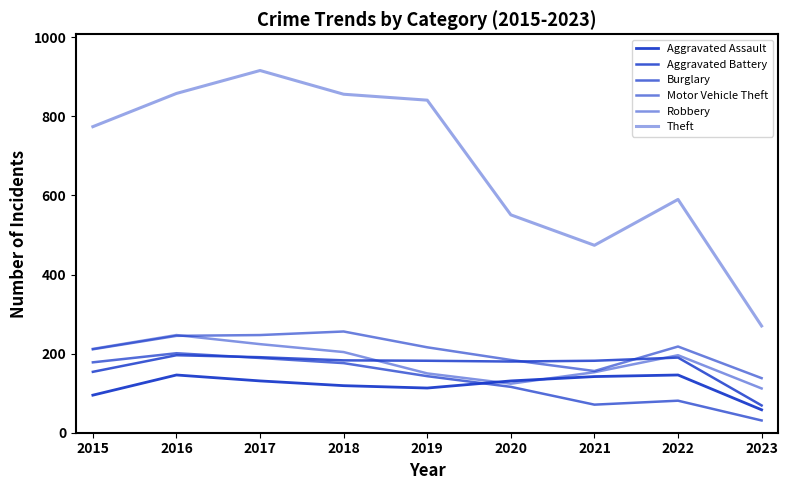

Between 2020 and 2019, which is larger?

2020